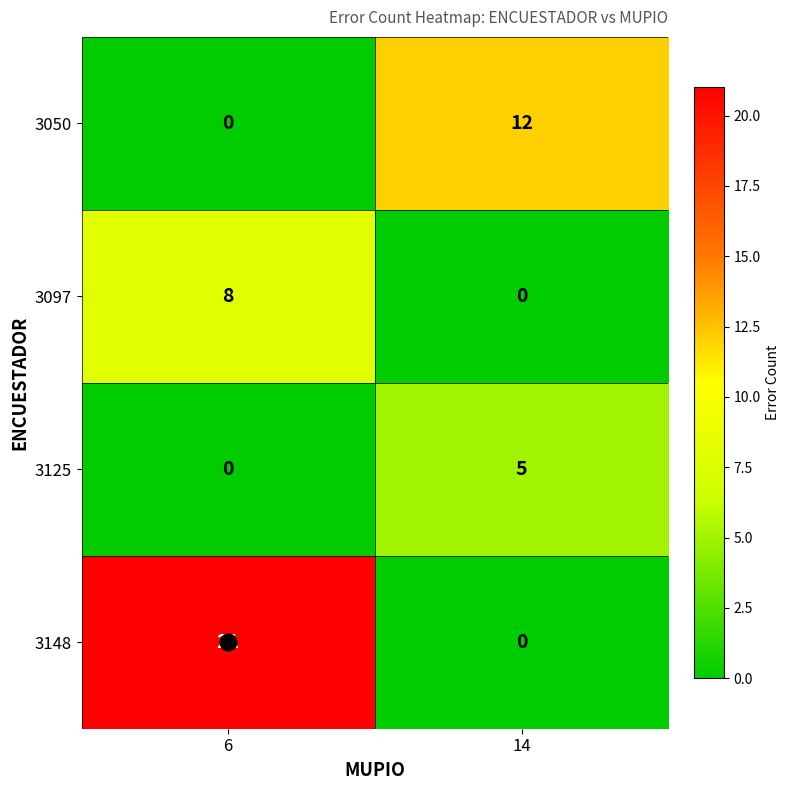

Which series changed the most between 6 and 14?

3148